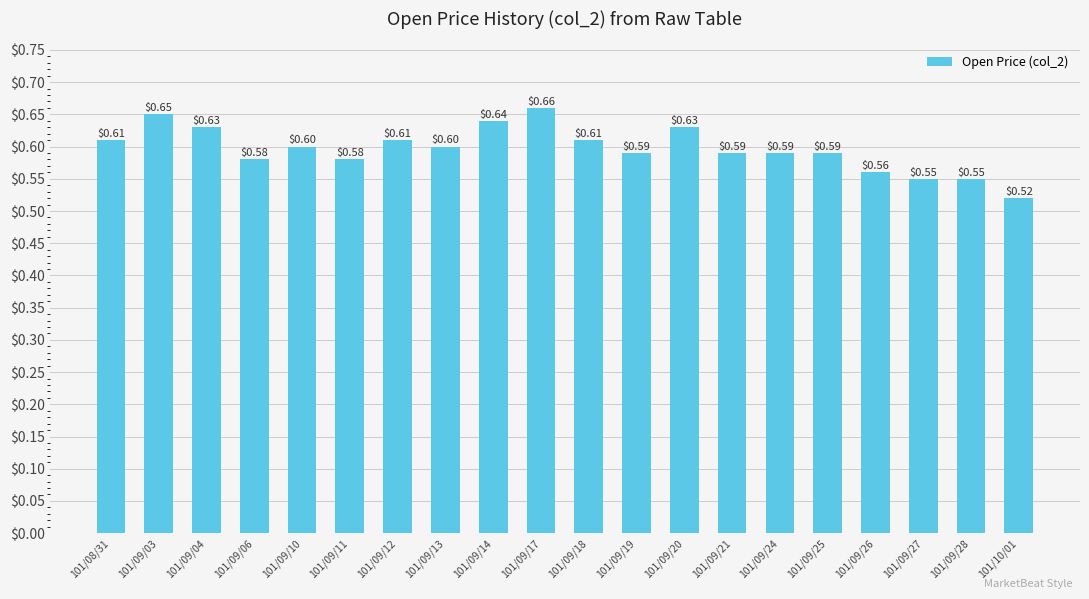

What is the value of the 1st bar from the left?

0.6